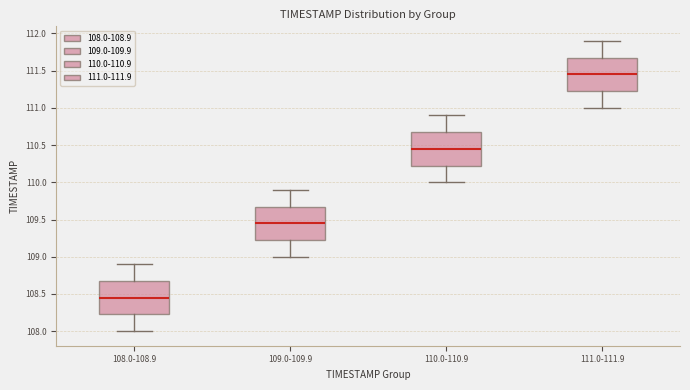

Reading left to right, transcribe this box plot: for each box, give where its median line is, the range the box spans, and where its two whiskers end, as read against the y-axis. The values are not printed on the chart, so give them approximately, as read against the axis.

108.0-108.9: median 108.45, box 108.25 to 108.70, whiskers 108.00 to 108.90
109.0-109.9: median 109.45, box 109.25 to 109.70, whiskers 109.00 to 109.90
110.0-110.9: median 110.45, box 110.25 to 110.70, whiskers 110.00 to 110.90
111.0-111.9: median 111.45, box 111.25 to 111.70, whiskers 111.00 to 111.90